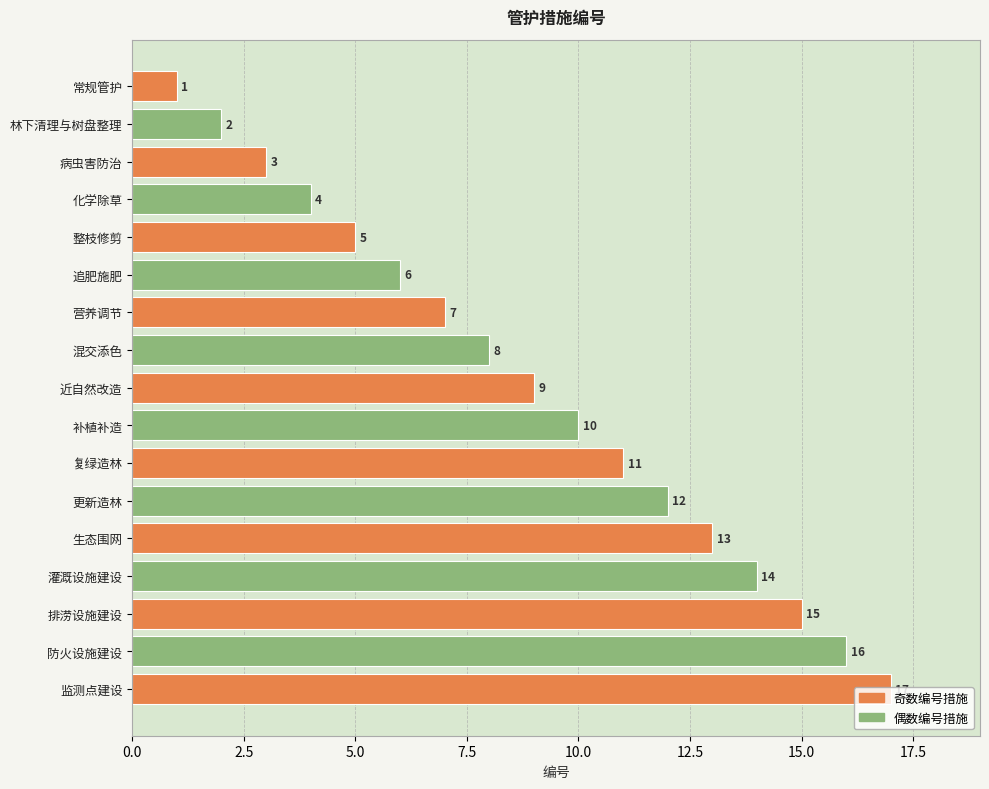

List the labels in order of value, smallest first.

常规管护, 林下清理与树盘整理, 病虫害防治, 化学除草, 整枝修剪, 追肥施肥, 营养调节, 混交添色, 近自然改造, 补植补造, 复绿造林, 更新造林, 生态围网, 灌溉设施建设, 排涝设施建设, 防火设施建设, 监测点建设